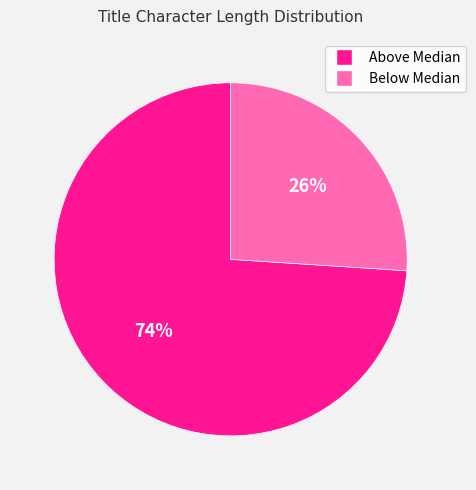

To the nearest percent, what is the difference between the largest and smallest slice percentages?

48%